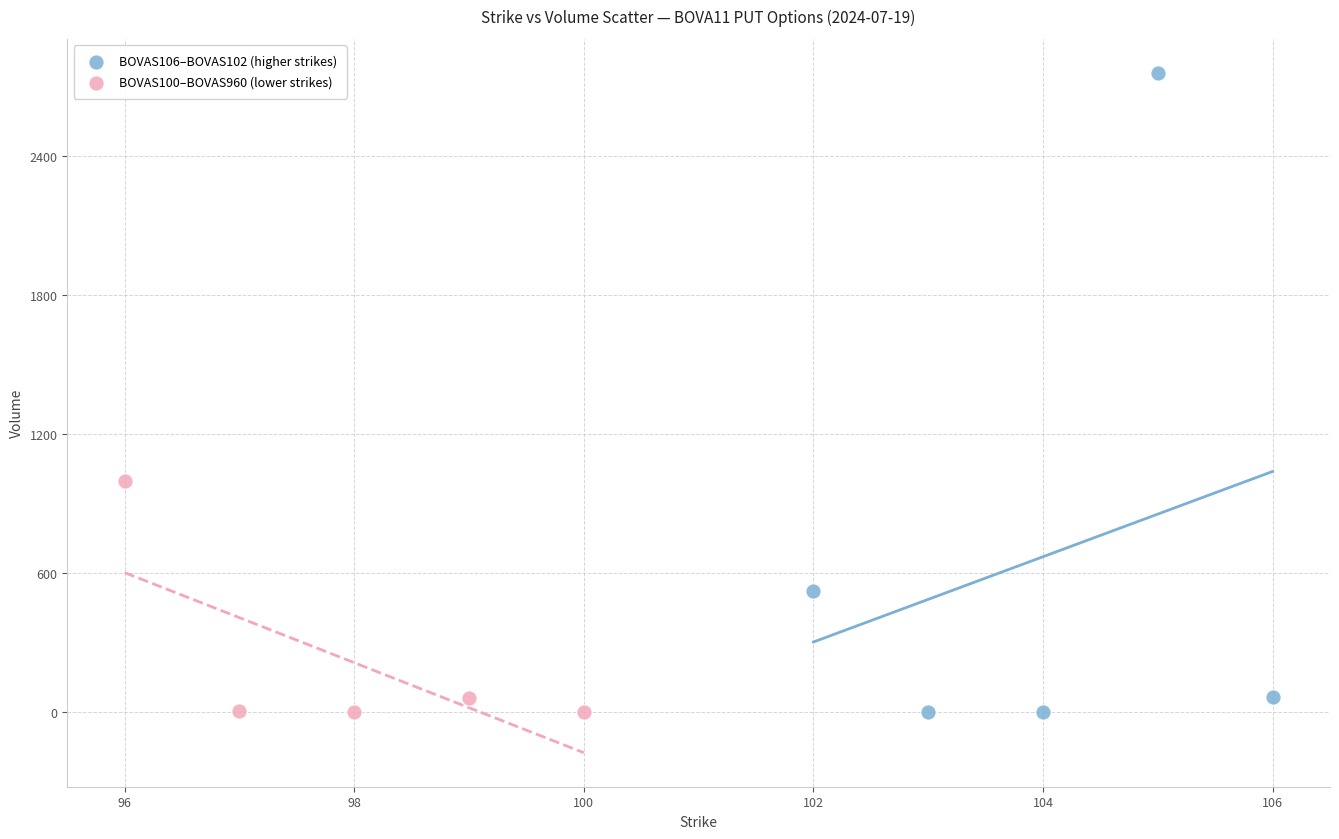

Which series has the largest Y range (max minus min)?

BOVAS106–BOVAS102 (higher strikes)